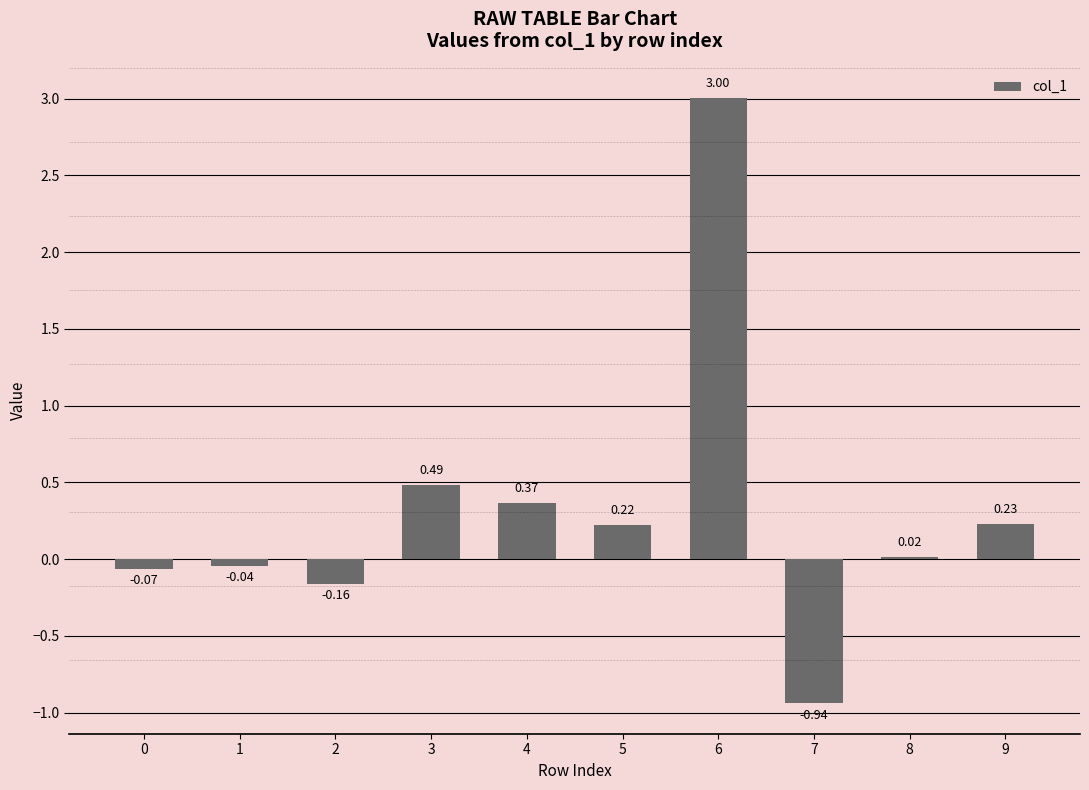

How many data points are less than 0?

4